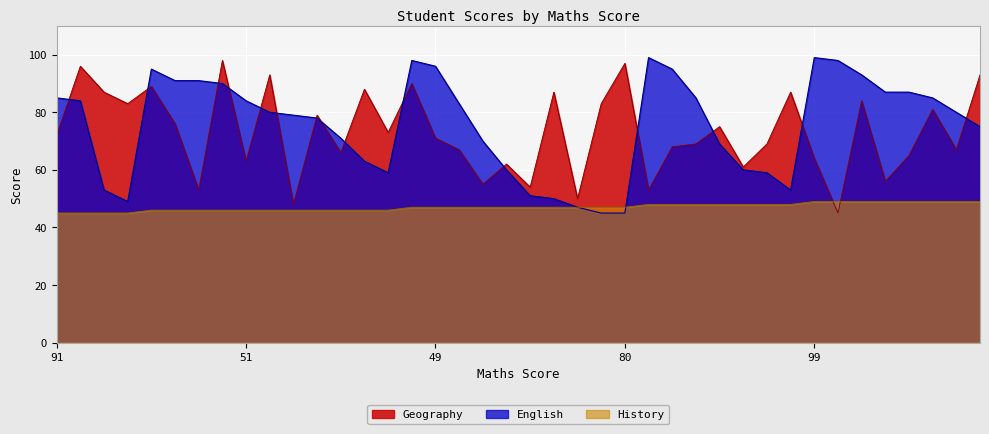

What is the minimum value for English?

45